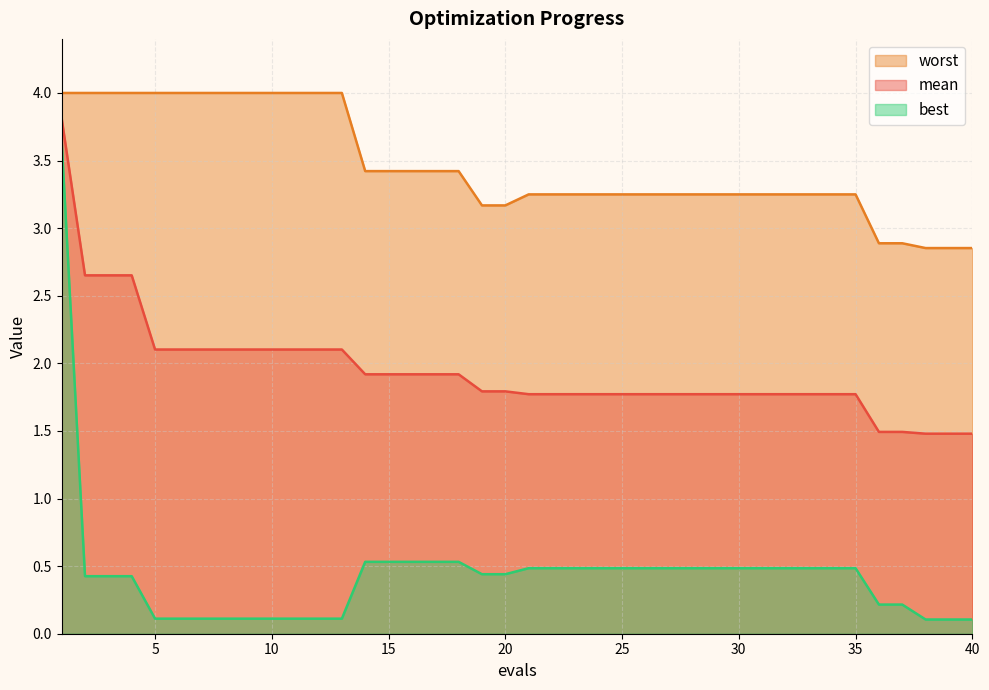

True or false: best has more than 2 points higher than both neighbors.

False